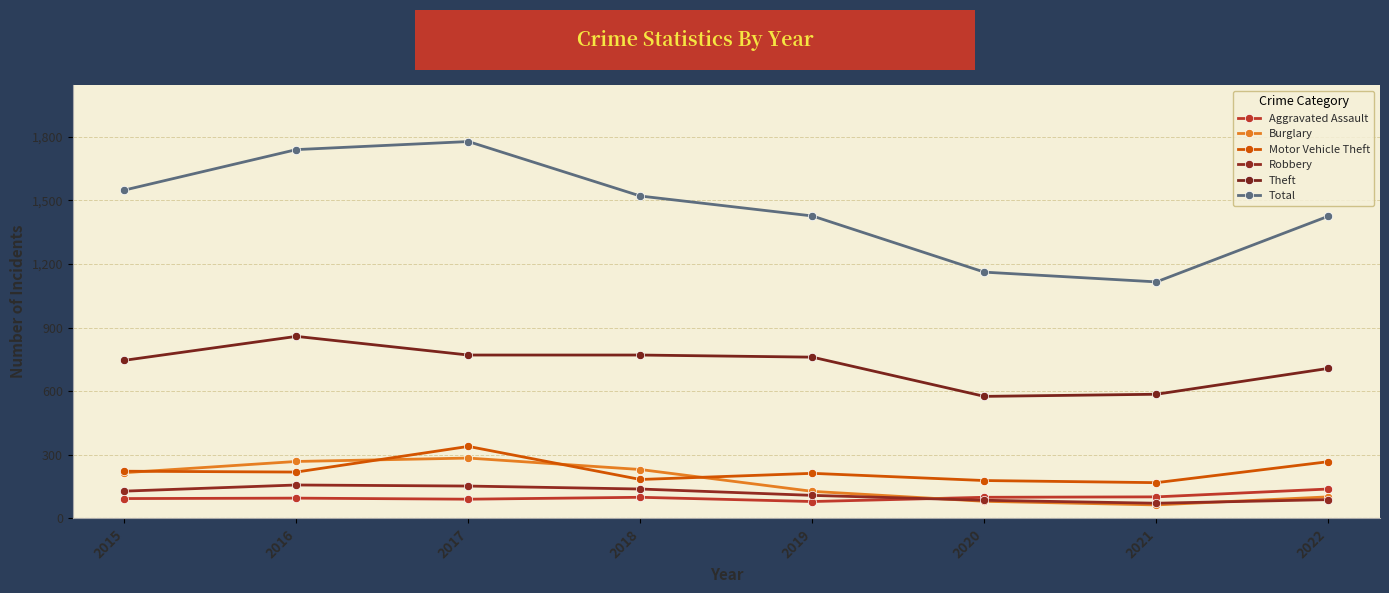

How many lines are shown in the chart?

6